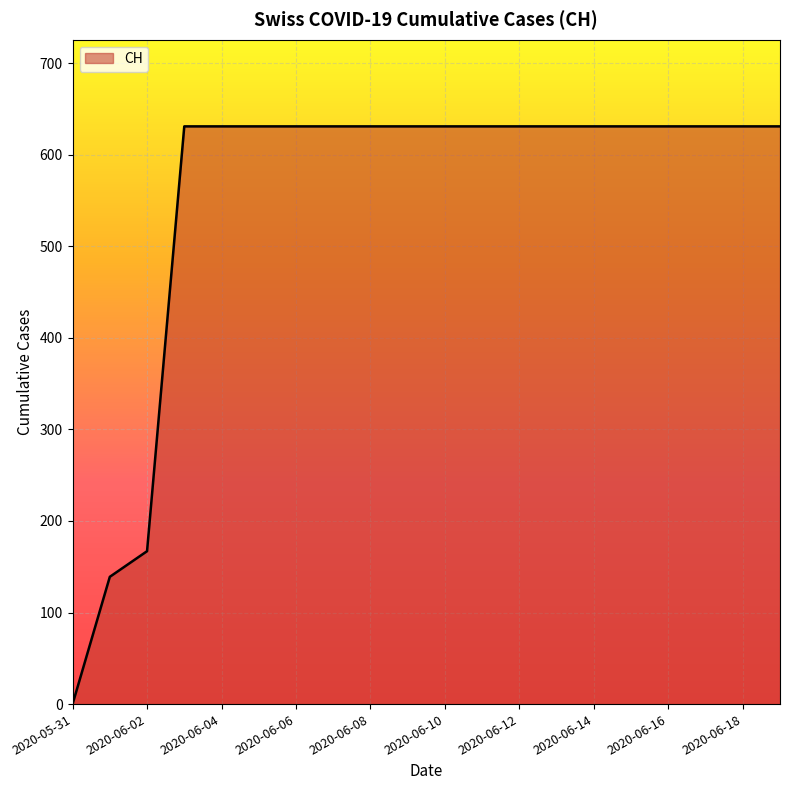

What is the maximum value shown in the chart?

631